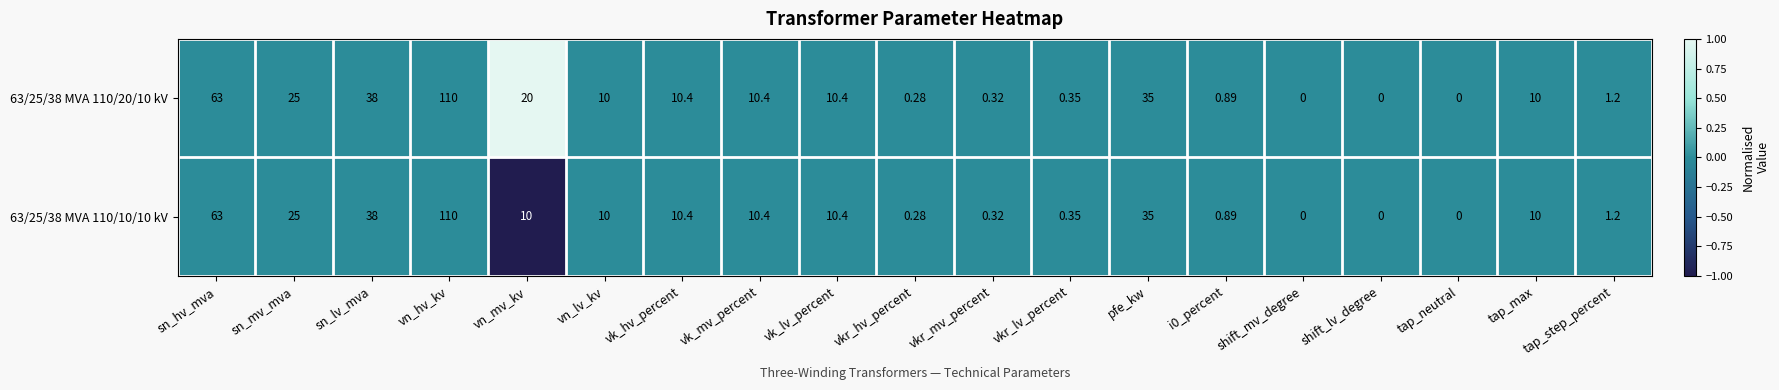

What is the maximum value shown in the chart?

110.0